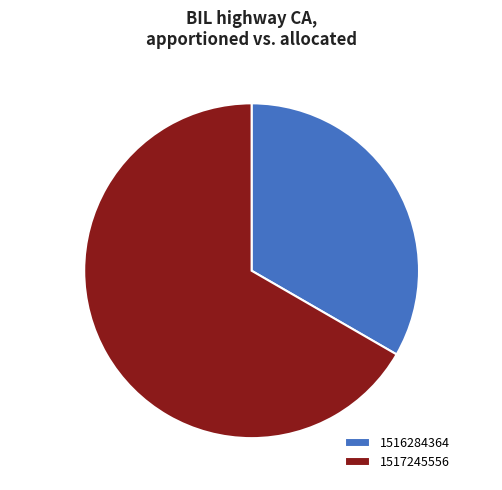

Is it true that 1516284364 is 33% of the pie?

True